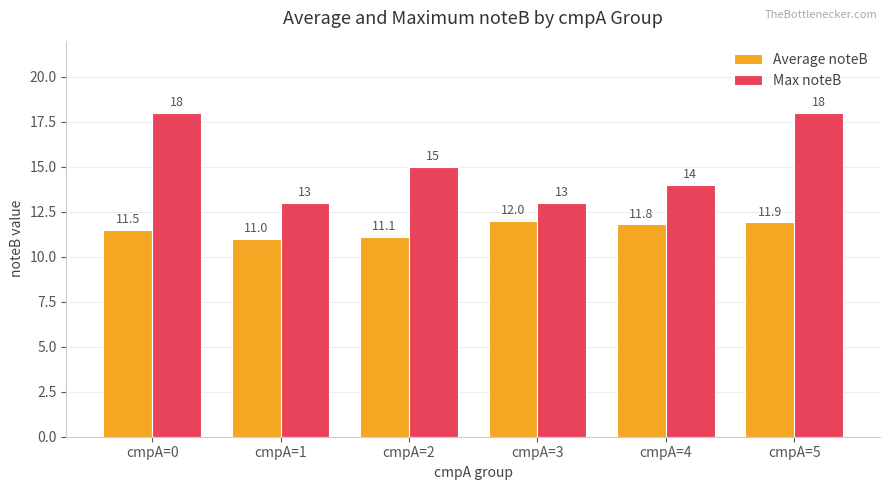

At which label does Average noteB reach its peak?

cmpA=3